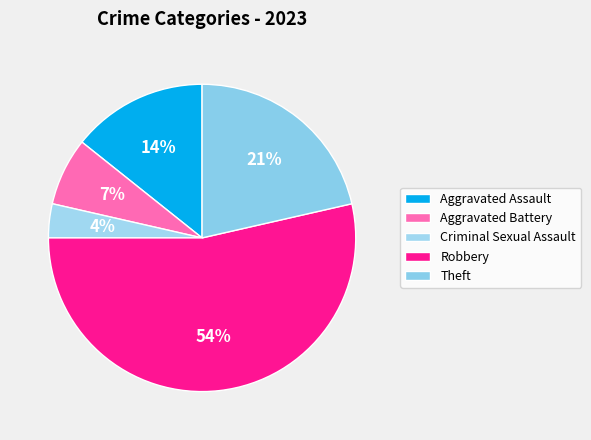

To the nearest percent, what portion does Theft represent?

21%